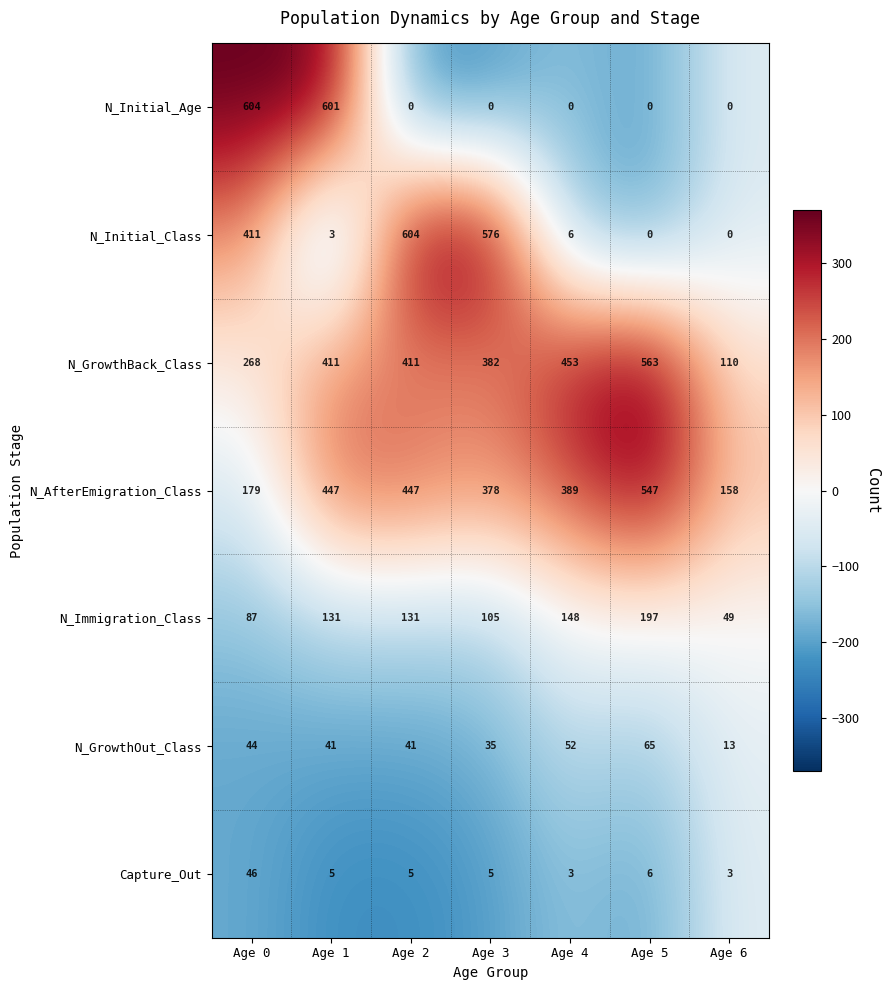

What is the maximum value for N_GrowthOut_Class?

65